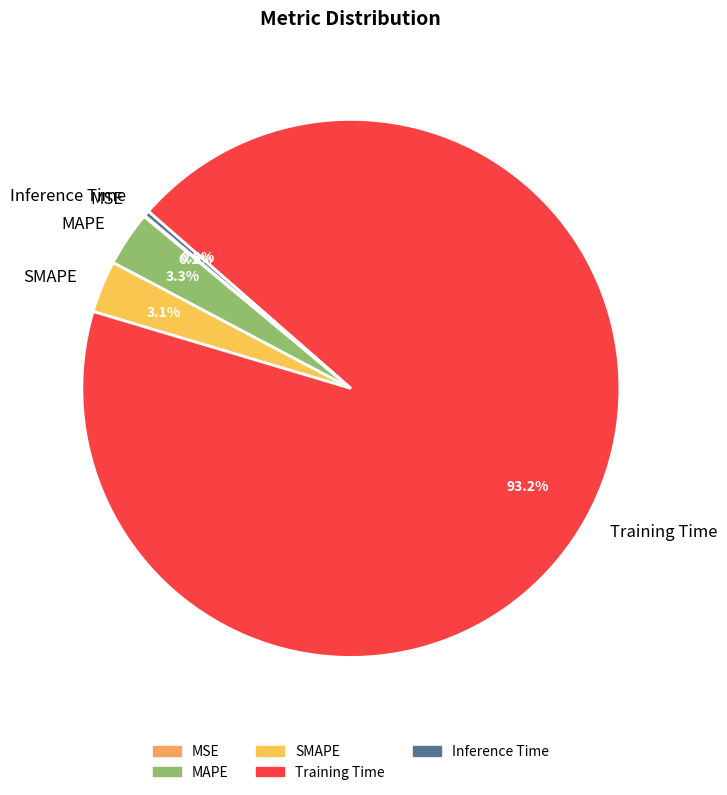

To the nearest percent, what portion does Training Time represent?

93%